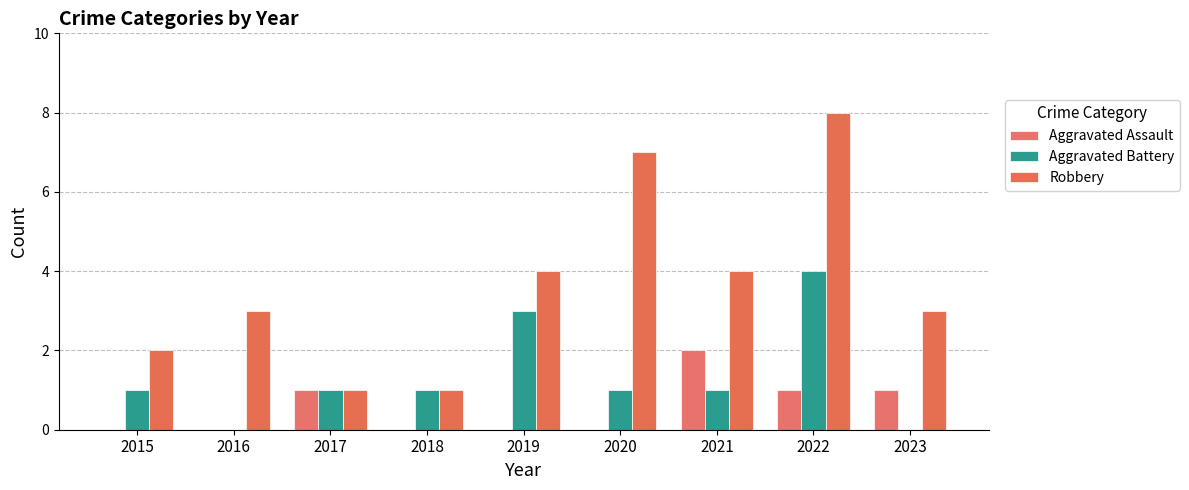

Count the number of categories in the chart.

9